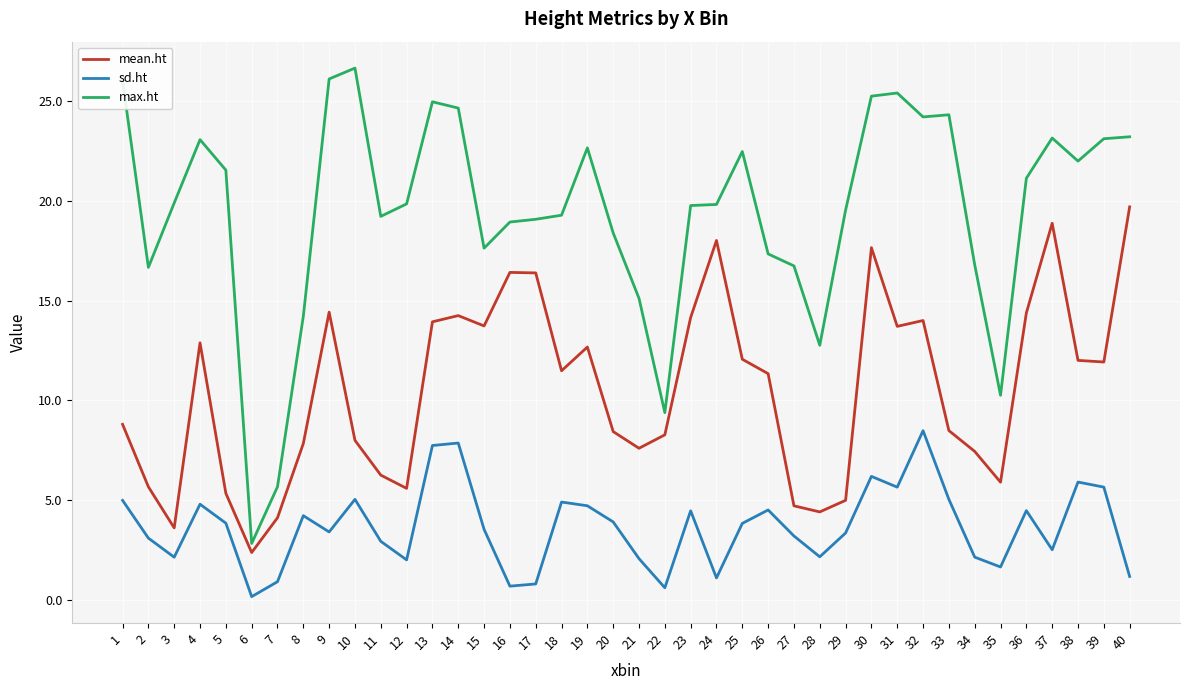

What is the smallest value displayed?

0.2